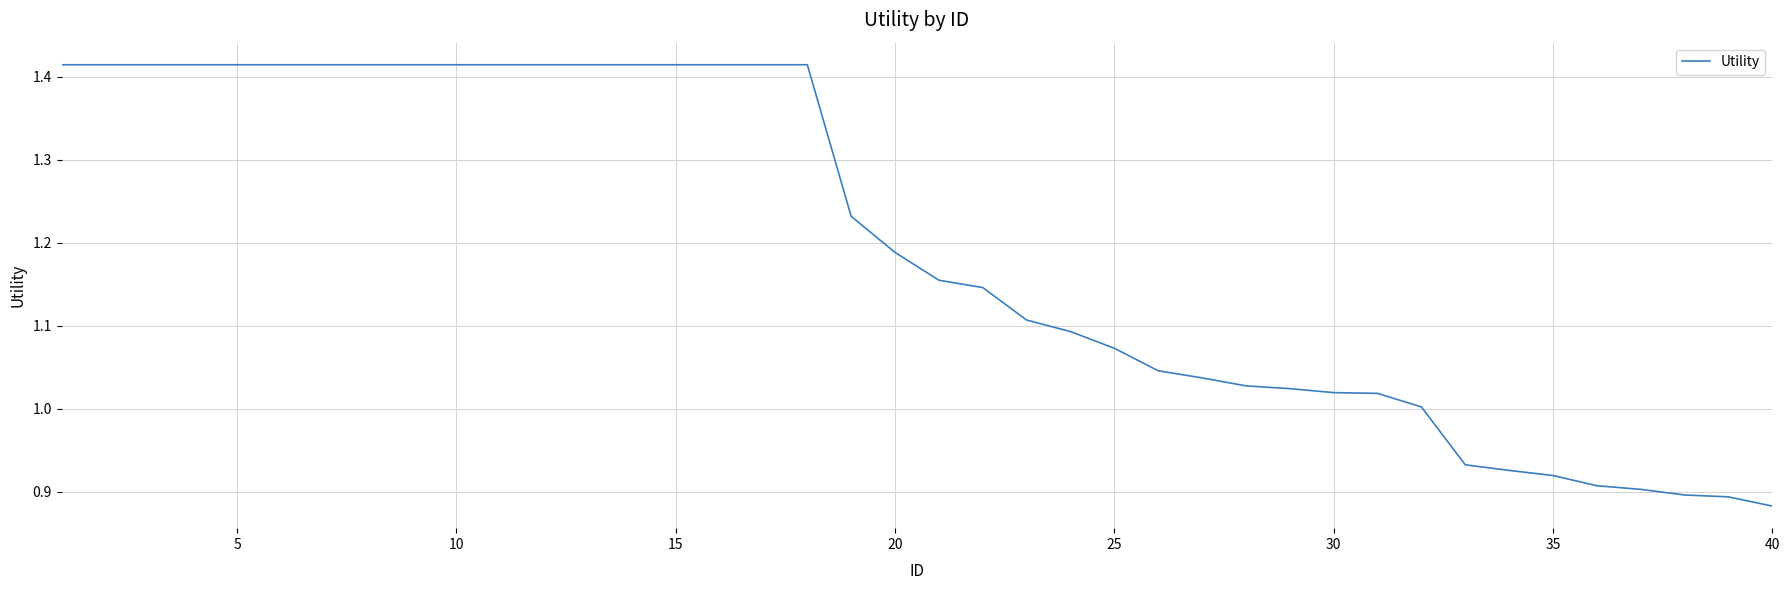

What is the difference between the maximum and minimum values?

0.5